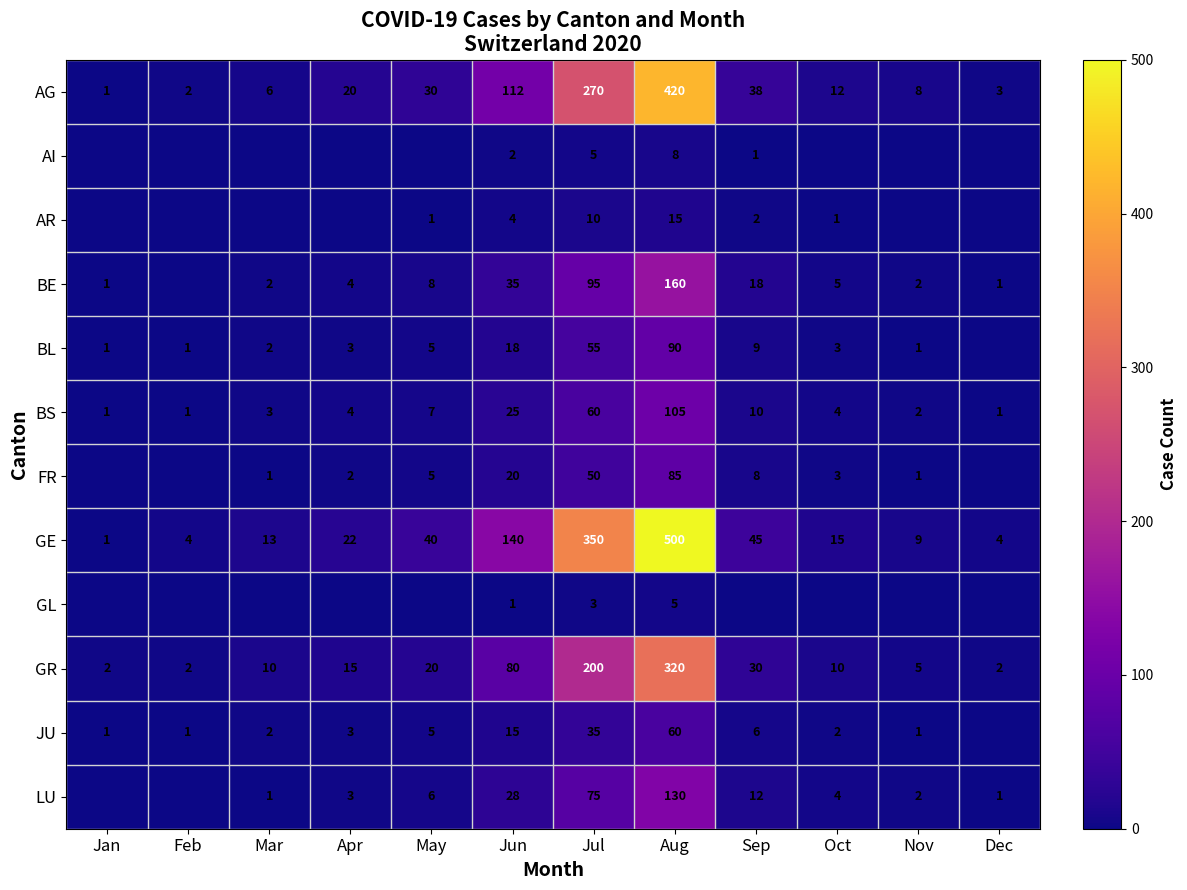

What is the maximum value shown in the chart?

500